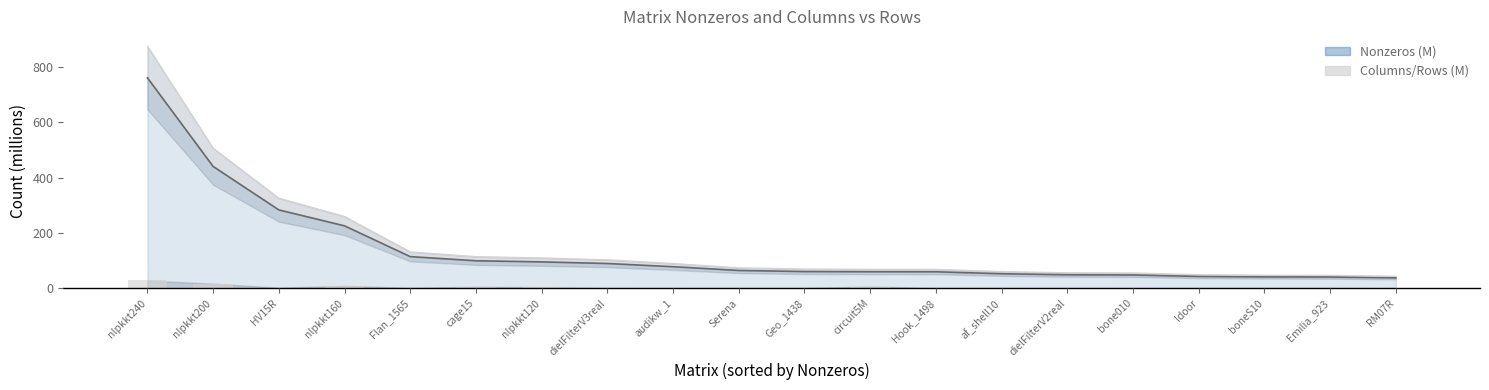

What is the sum of all rows values?

83.6